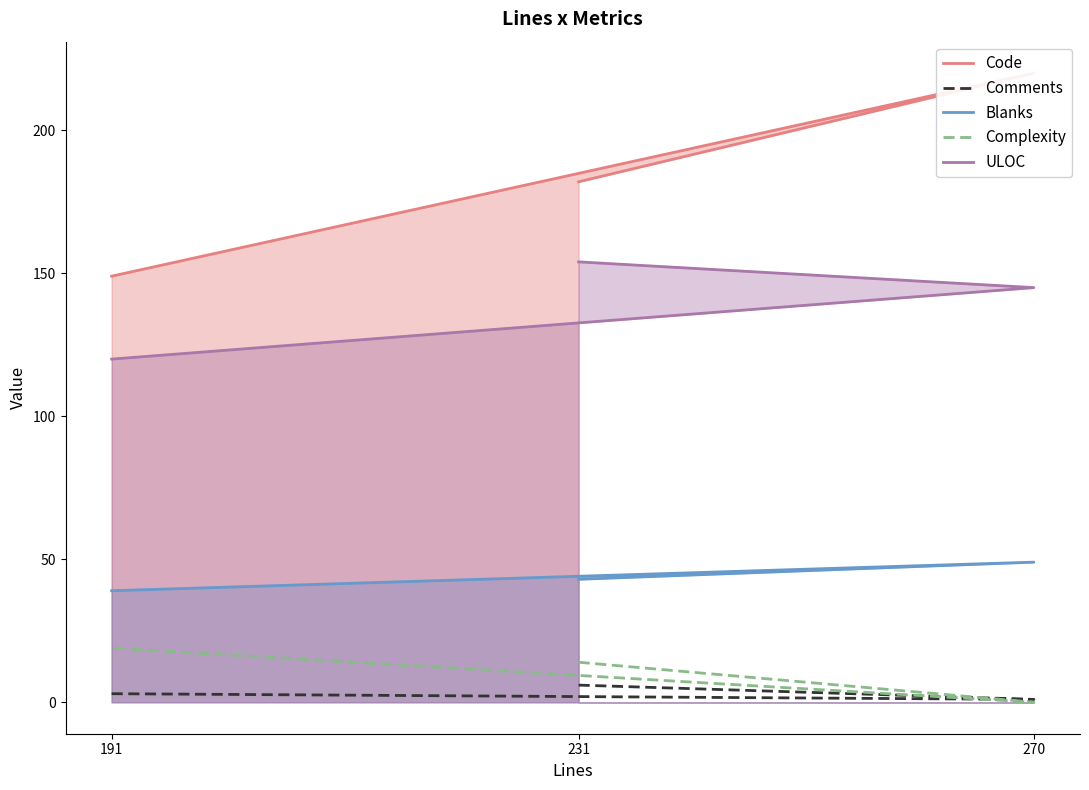

What is the maximum value for Blanks?

49